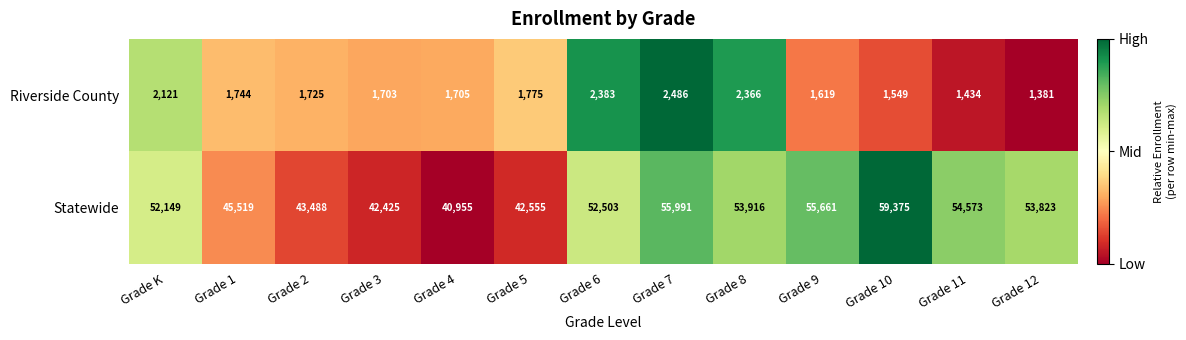

At Grade 4, list the series in order from smallest to largest.

Riverside County, Statewide